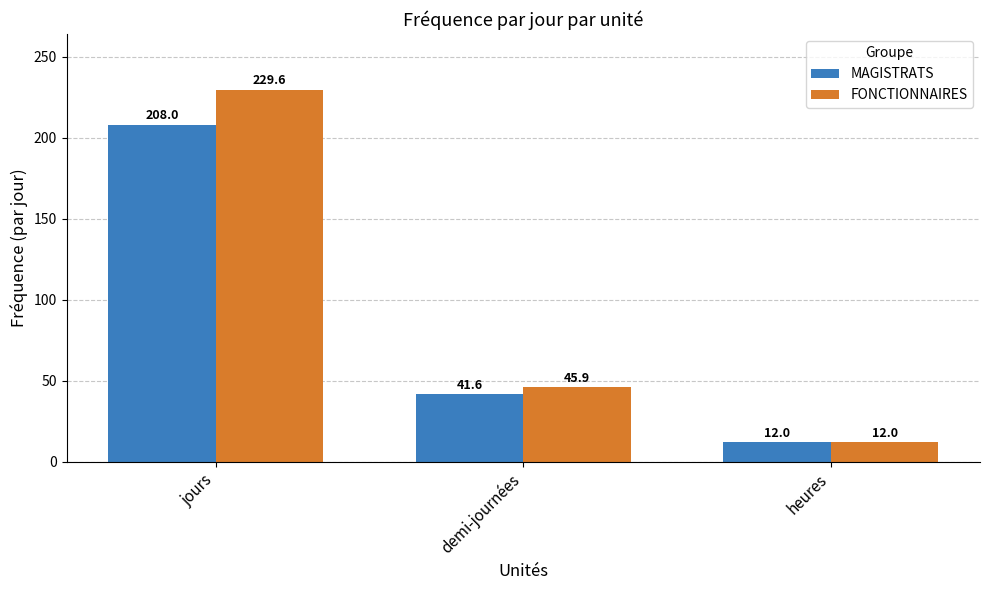

What is the total value across all series at jours?

437.6